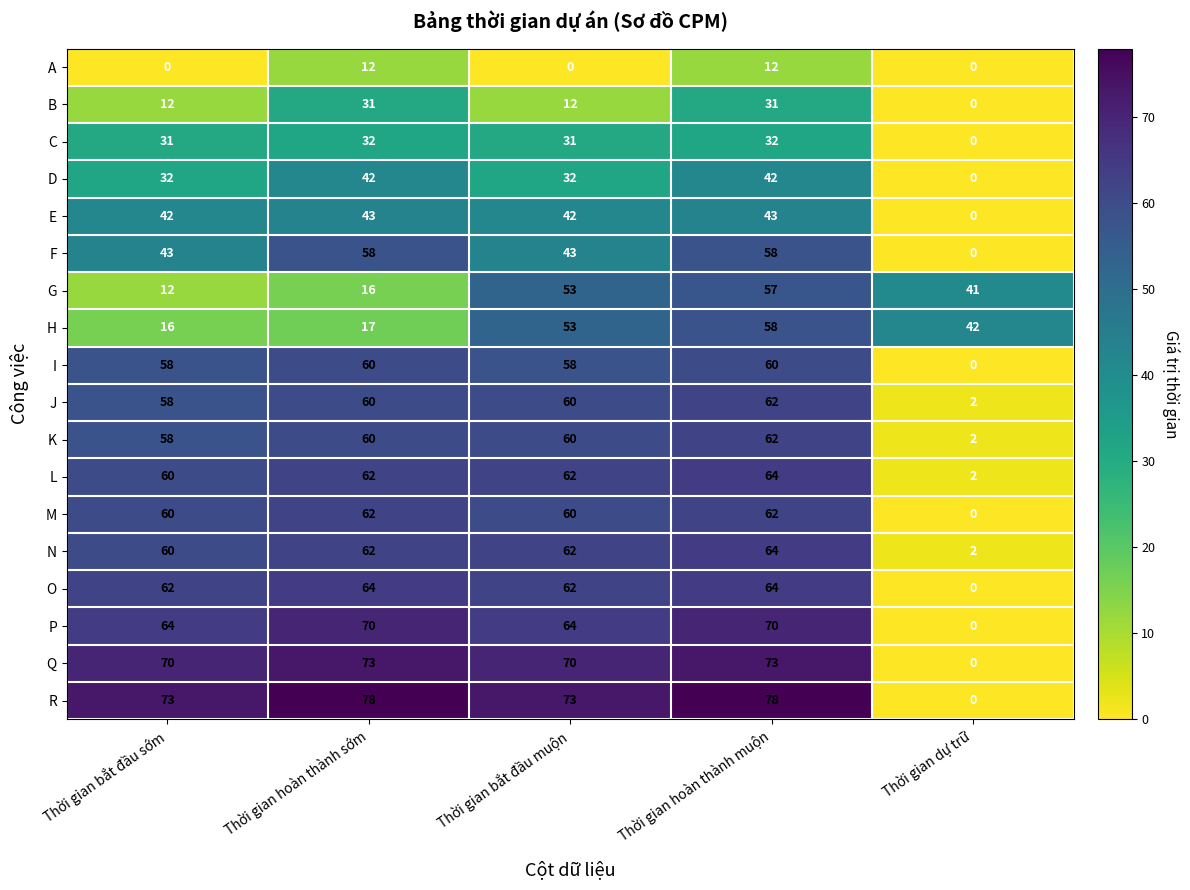

The F series shows 32 at Thời gian hoàn thành muộn. True or false?

False